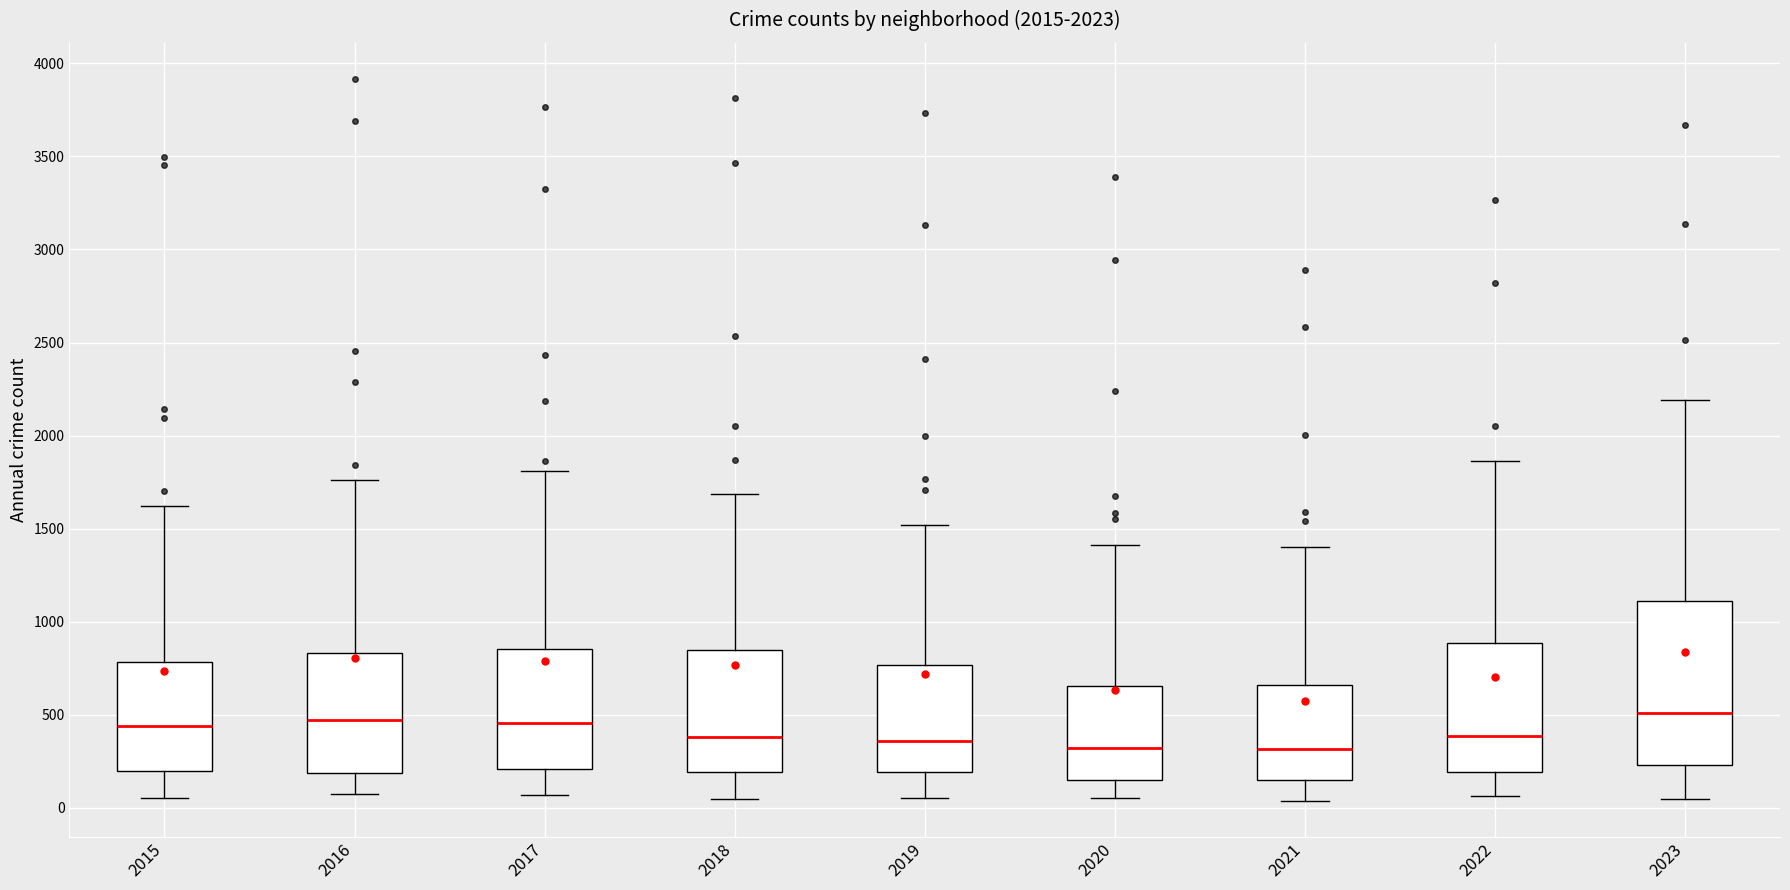

Where is the upper edge of the box at x = 2020 on the y-axis? The values are not printed on the chart, so give them approximately, as read against the axis.

650